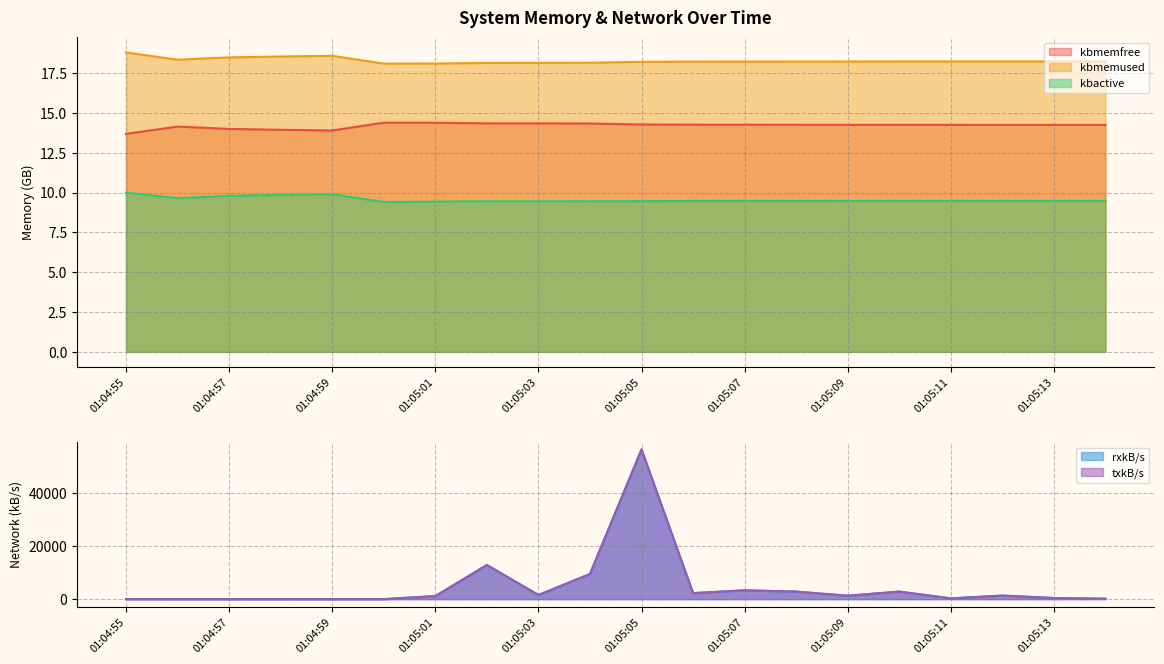

Which series has the largest range (max minus min)?

rxkB/s